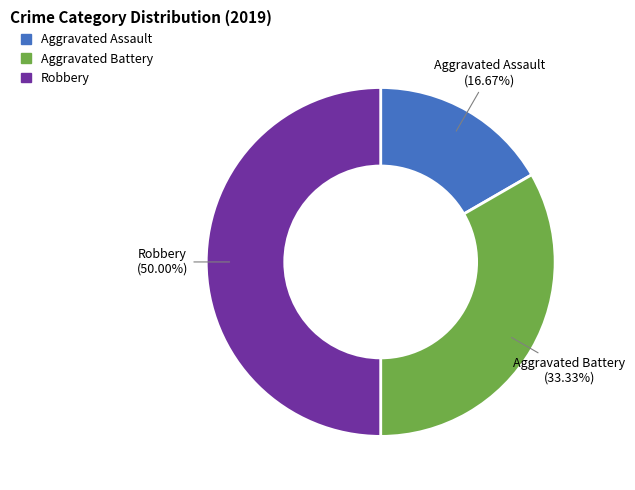

How many segments does this pie chart have?

3